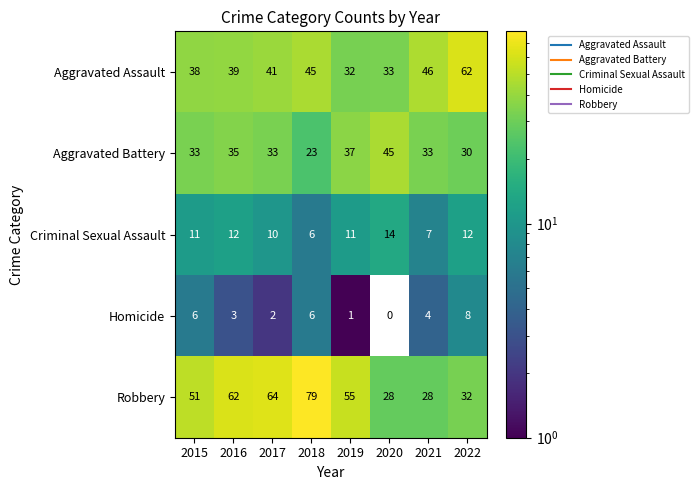

Read the Aggravated Battery value at 2017, to the nearest 10.

30